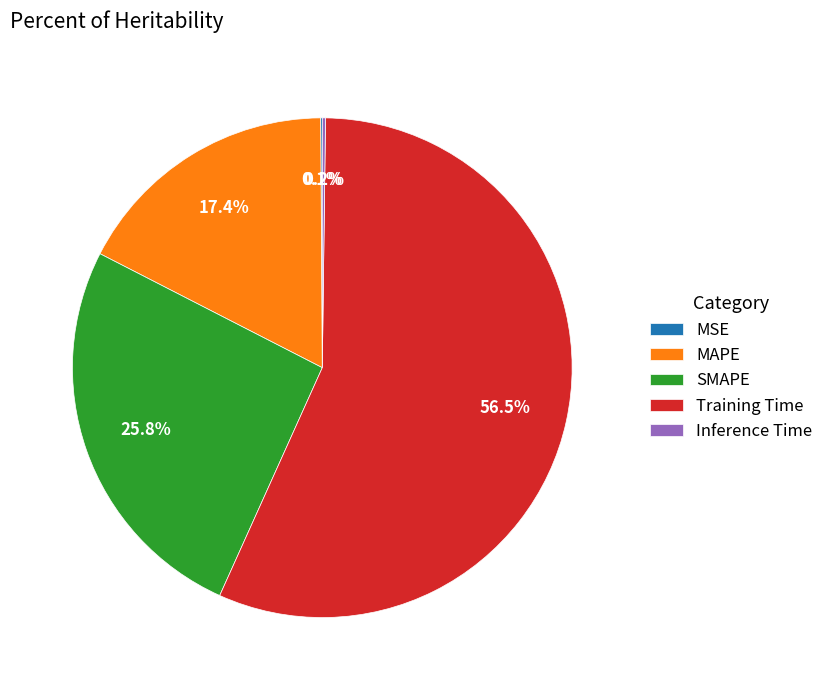

What portion of the pie excludes SMAPE?

74.2%